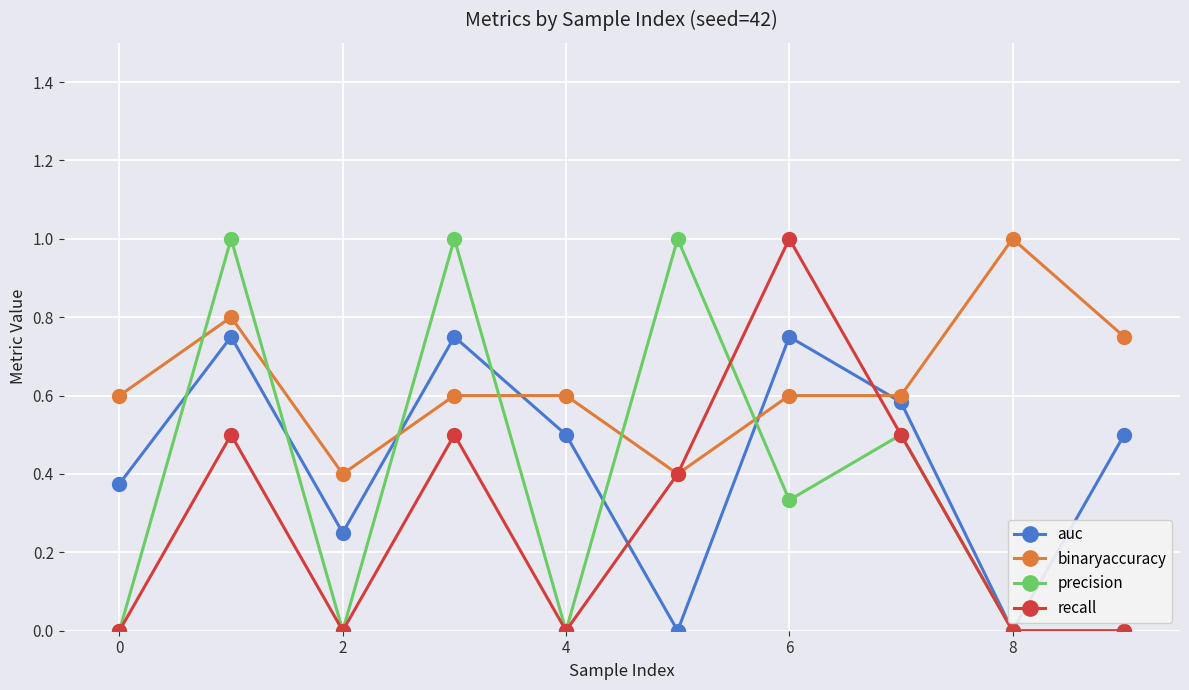

What is the highest value of the precision series?

1.0